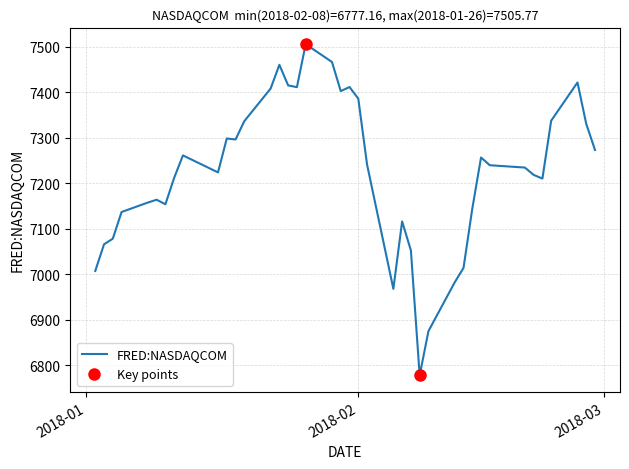

What is the maximum value shown in the chart?

7505.8